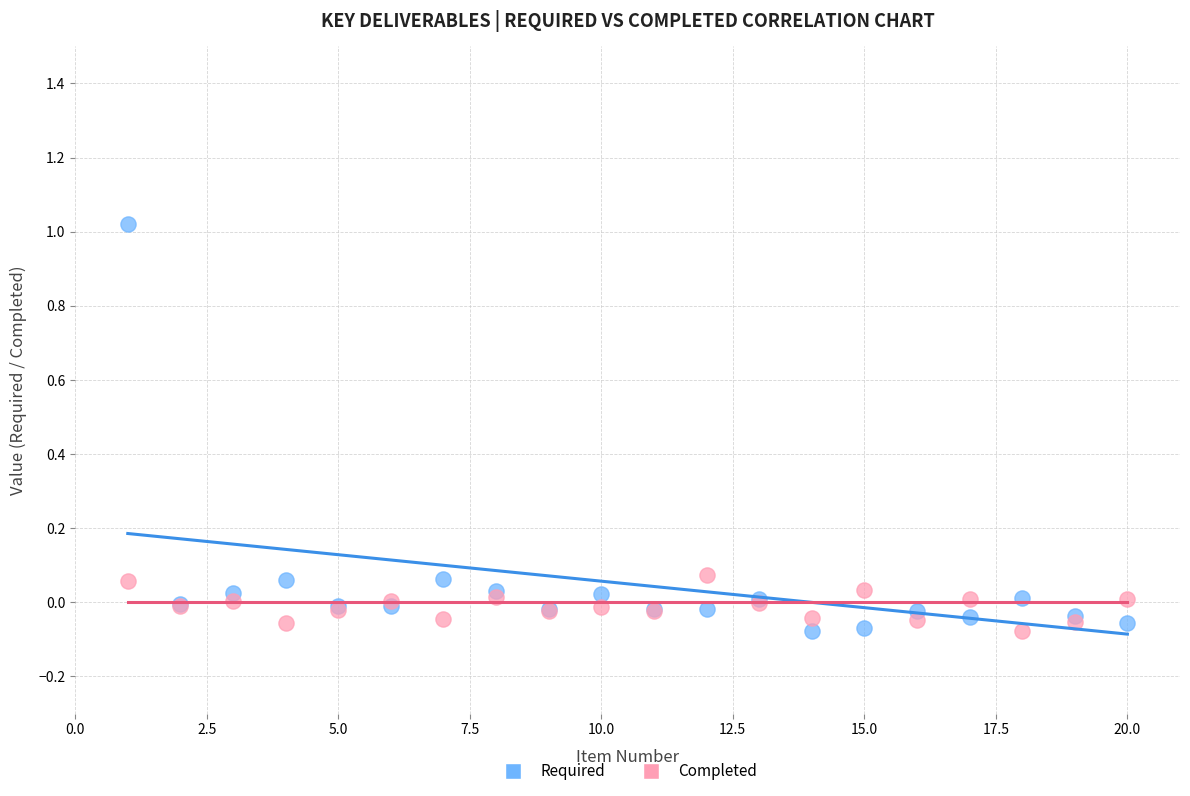

Which series has the largest Y range (max minus min)?

Required